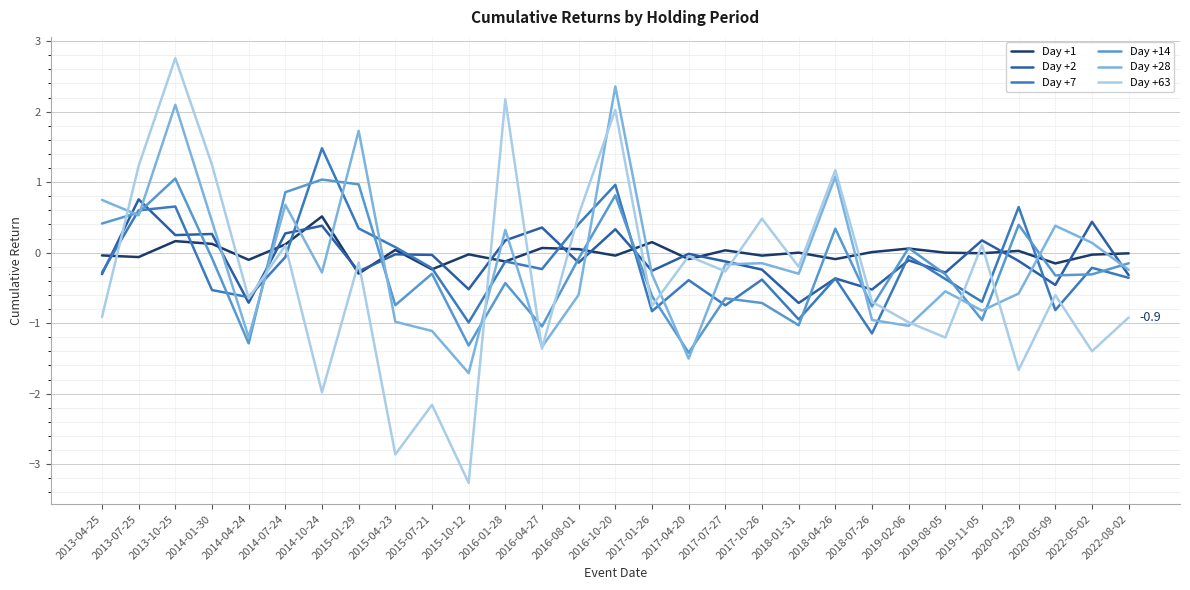

Count the number of data series in this chart.

6